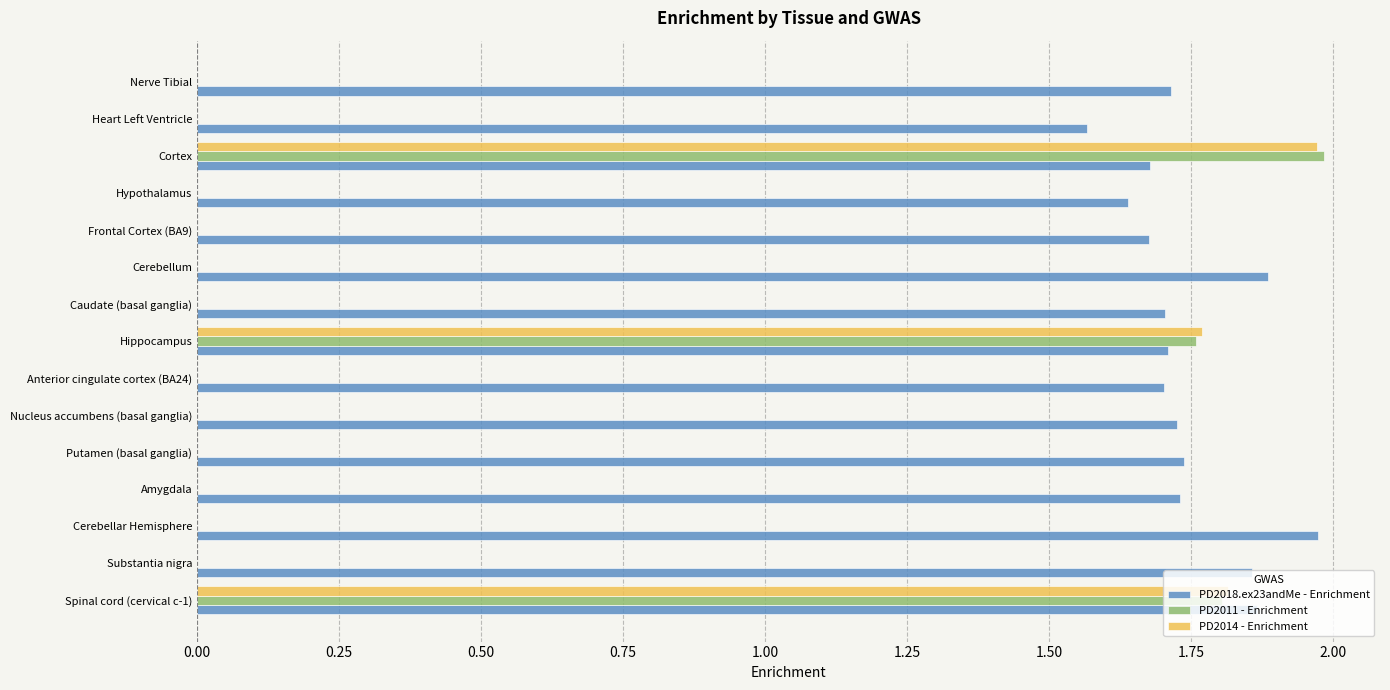

Which series changed the most between Amygdala and Hippocampus?

PD2014 - Enrichment